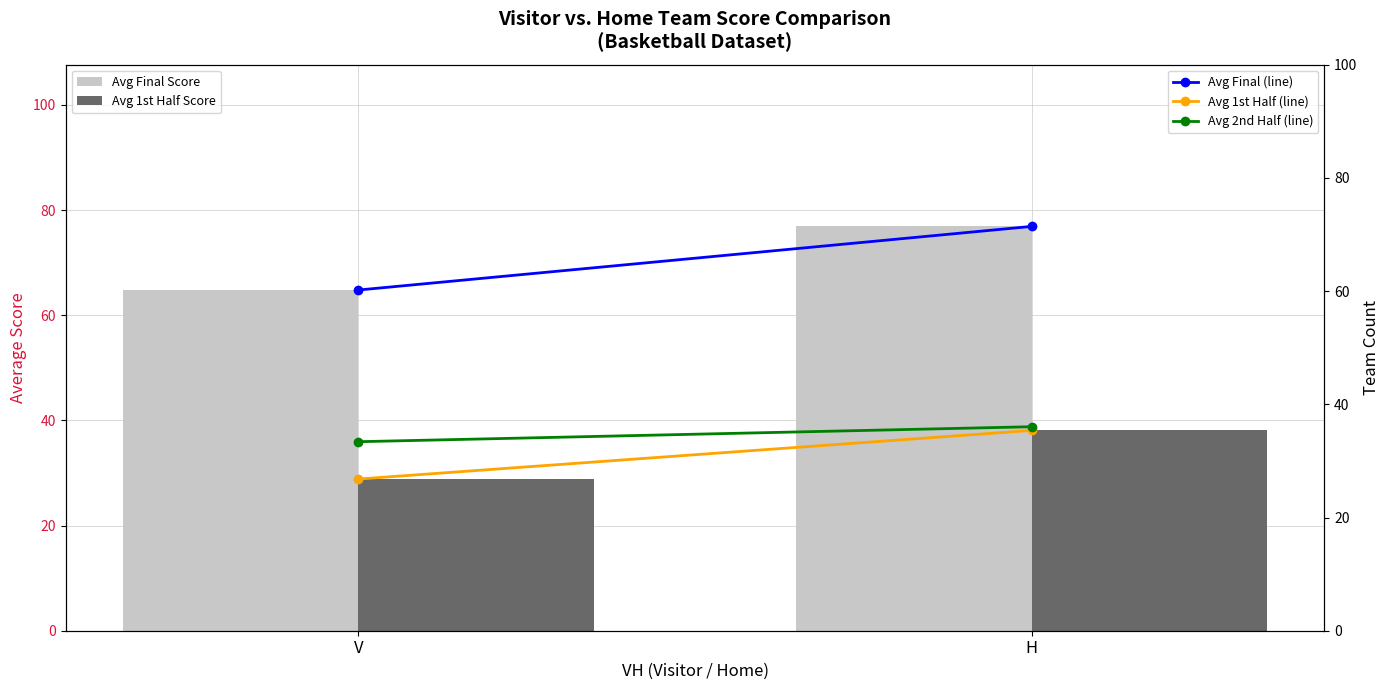

Does the chart contain any negative values?

No